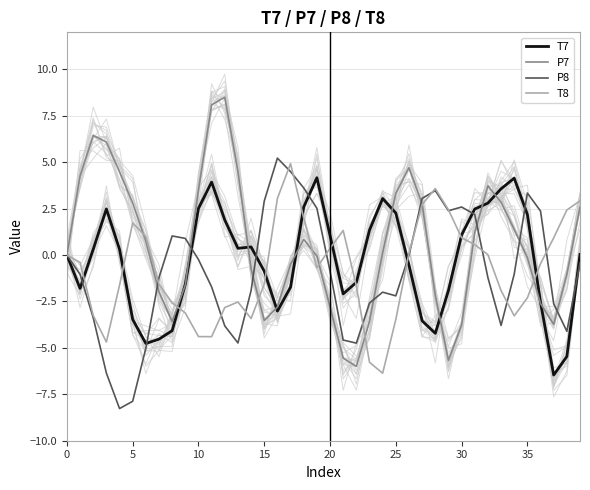

What is the lowest value of the T8 series?

-6.4